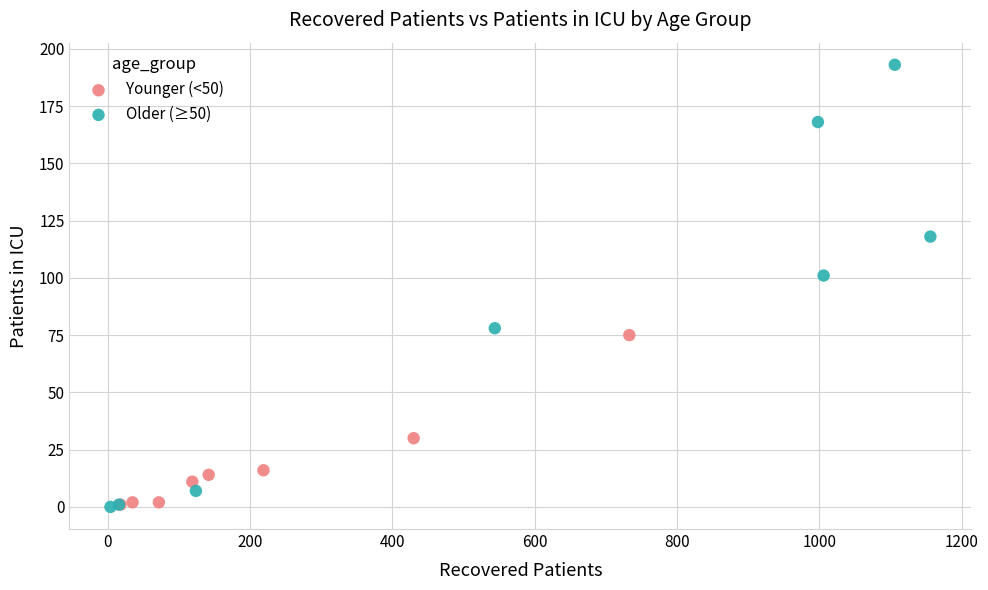

Which series contains the highest Y value?

Older (≥50)